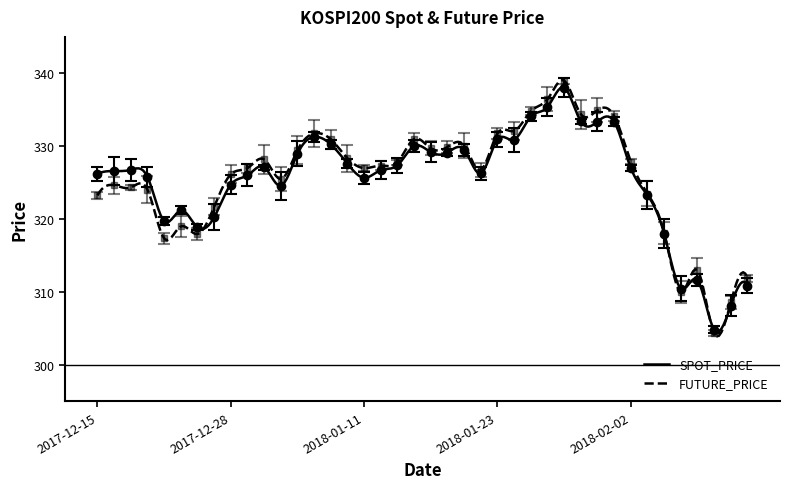

Count the number of data series in this chart.

2